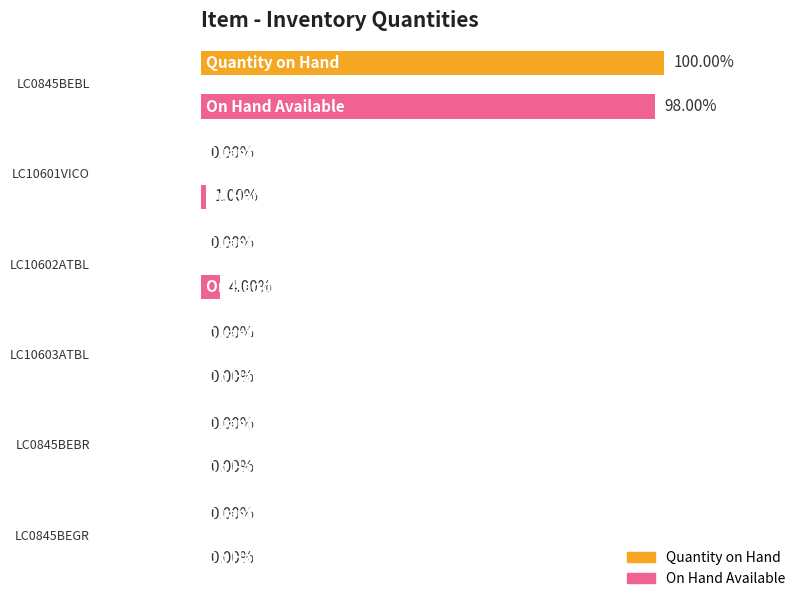

True or false: Wayfair 846 Qty has a value of -36 at LC0845BEBR.

False